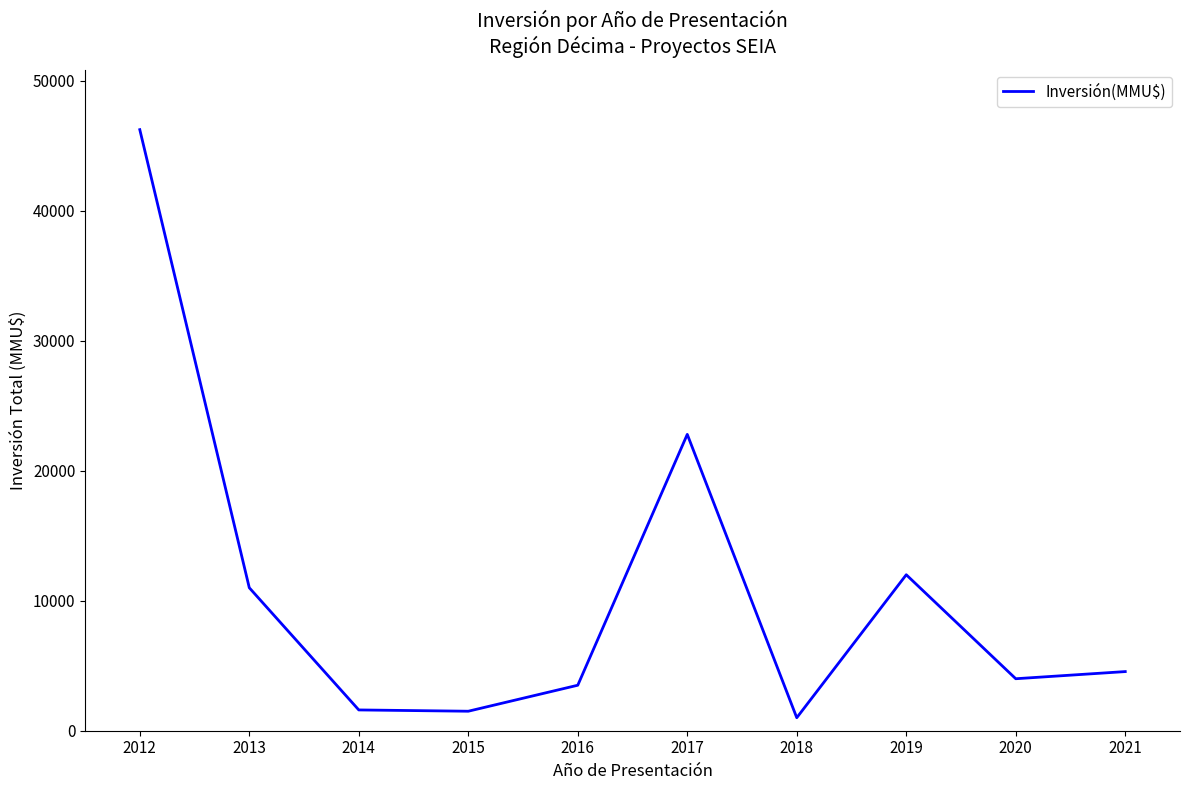

True or false: the data shows 13792 at 2017.

False